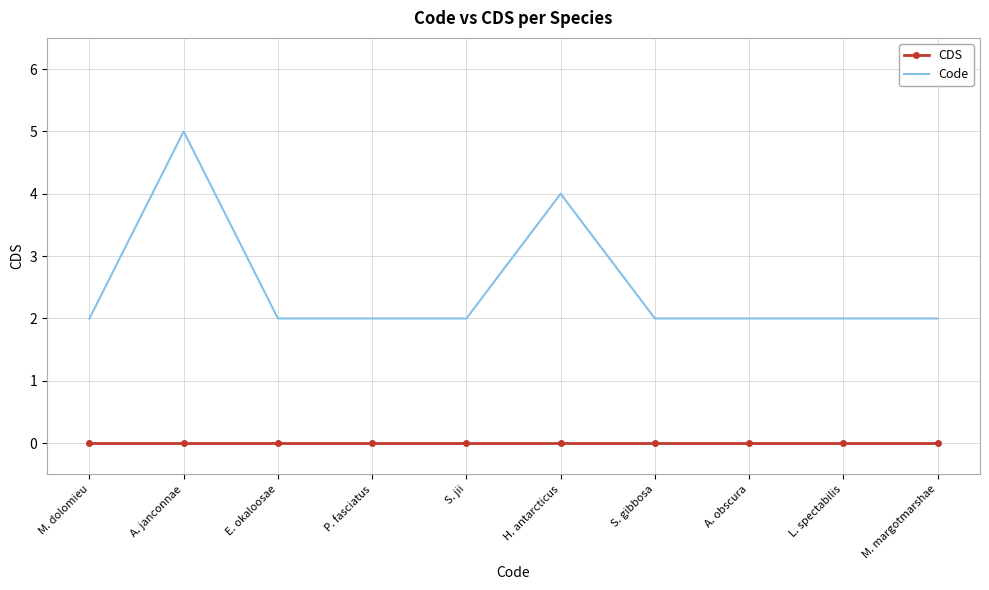

Count the Code values in the range 2 to 3.

8